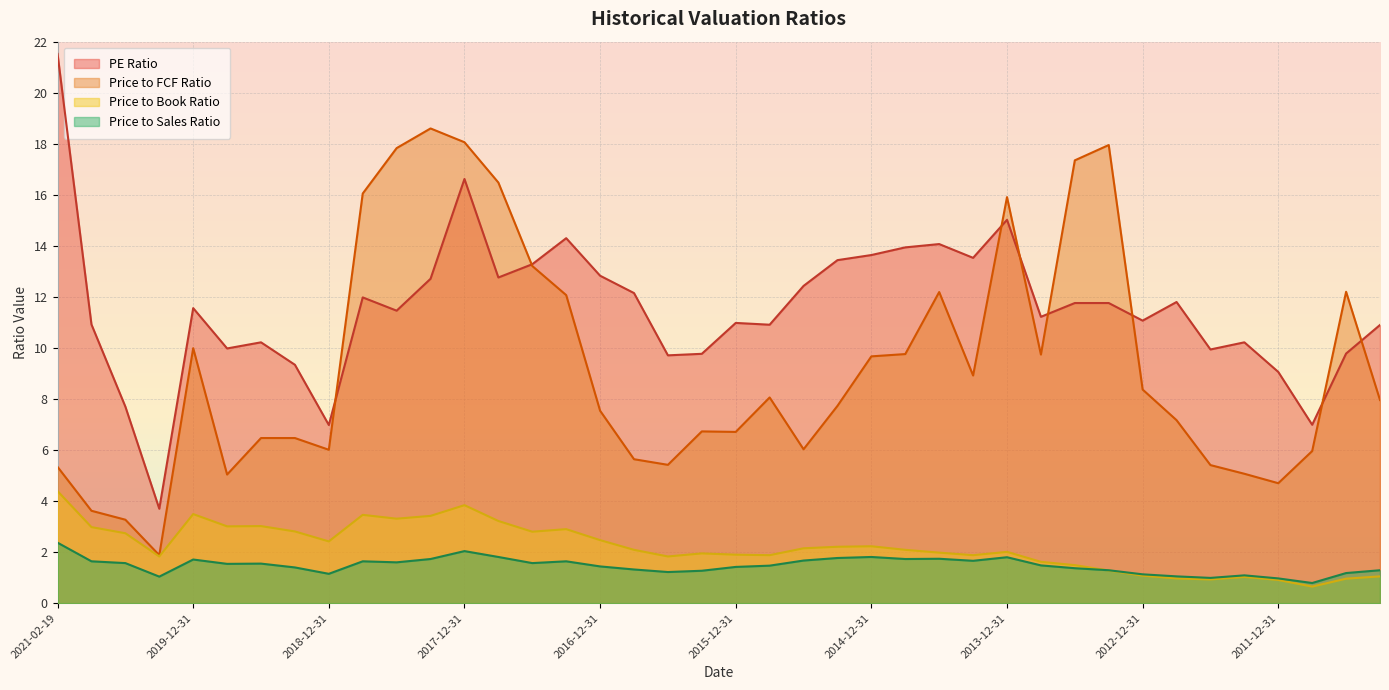

How many lines are shown in the chart?

4